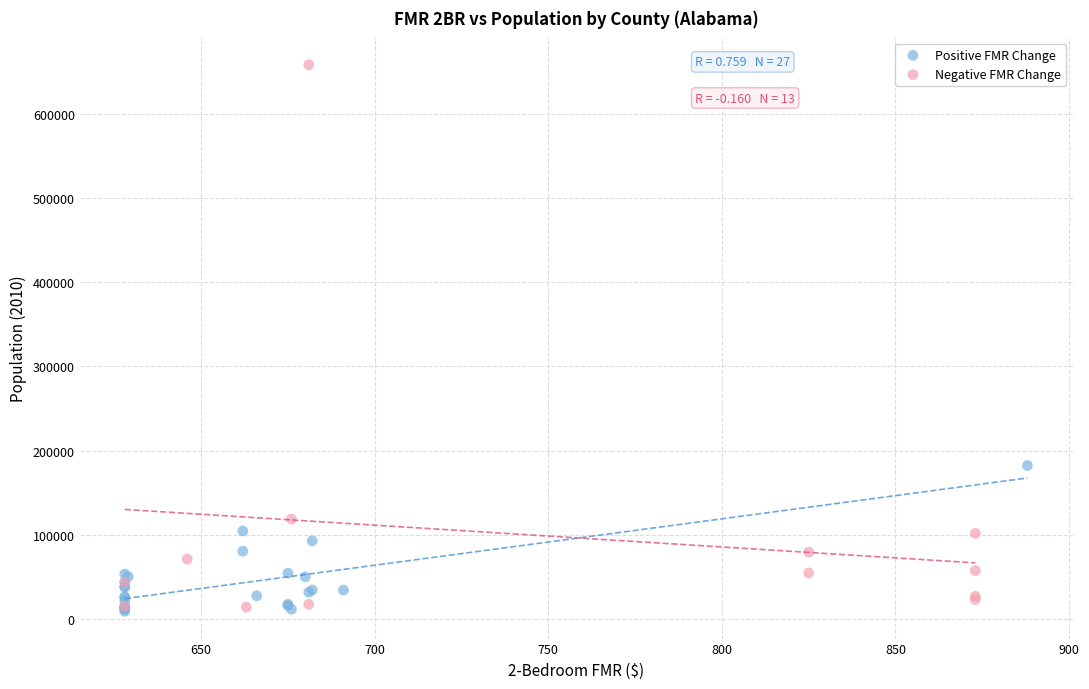

Which series has the widest spread of Y values?

Negative FMR Change